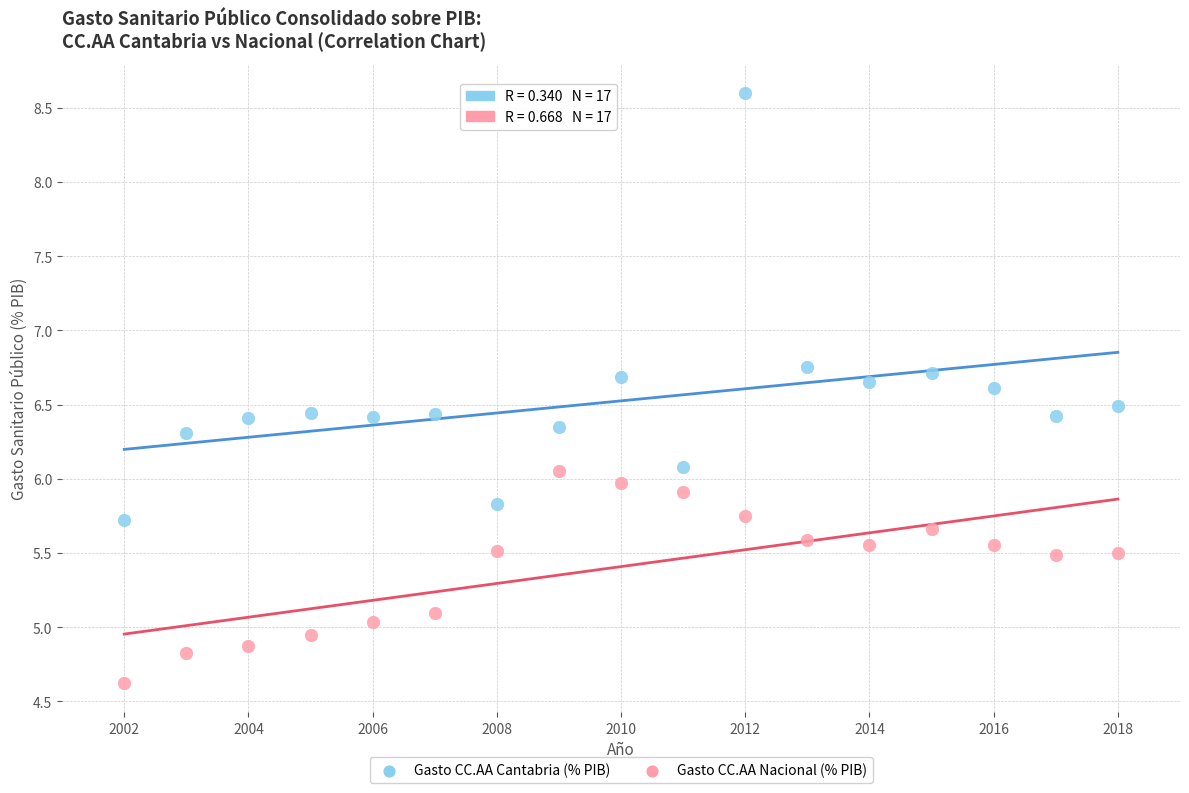

Which series reaches the minimum Y coordinate?

Gasto CC.AA Nacional (% PIB)